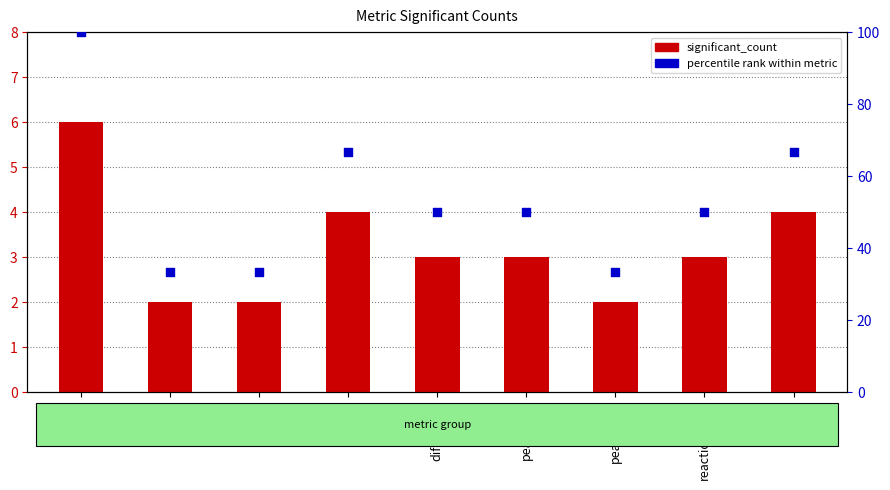

What are all the series names shown in the legend?

significant_count, percentile rank within metric